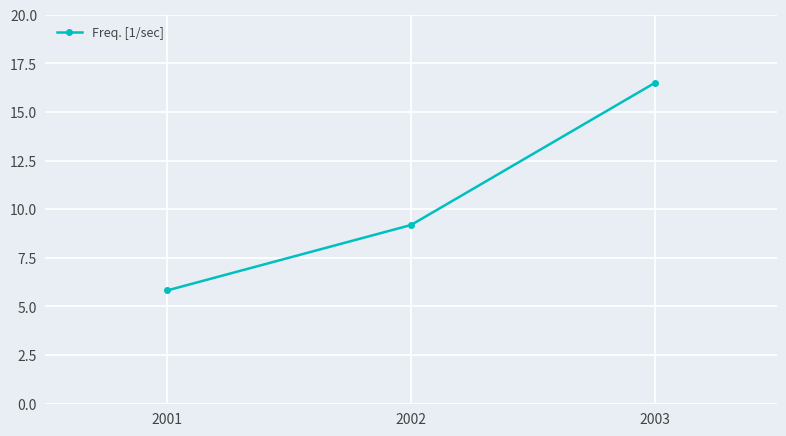

What is the difference between the second highest and minimum values?

3.4